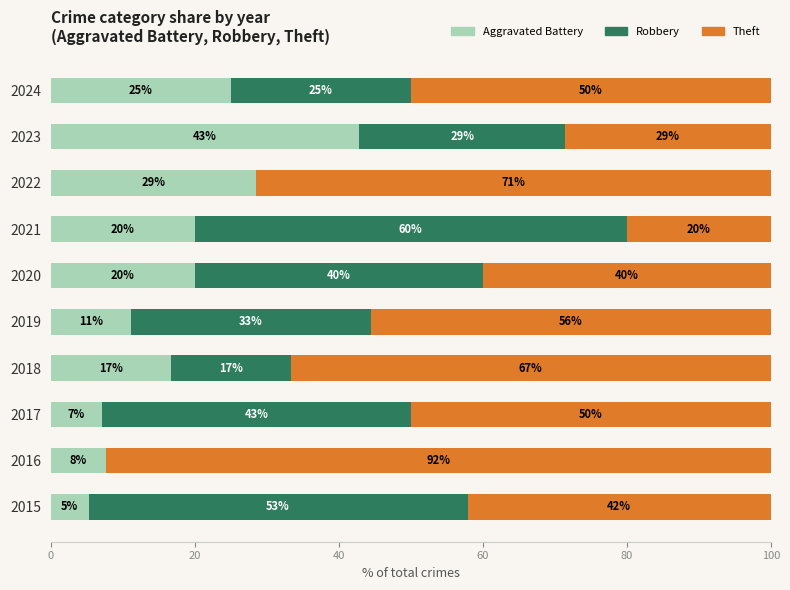

The value of Aggravated Battery at 2023 is 42.9. True or false?

True